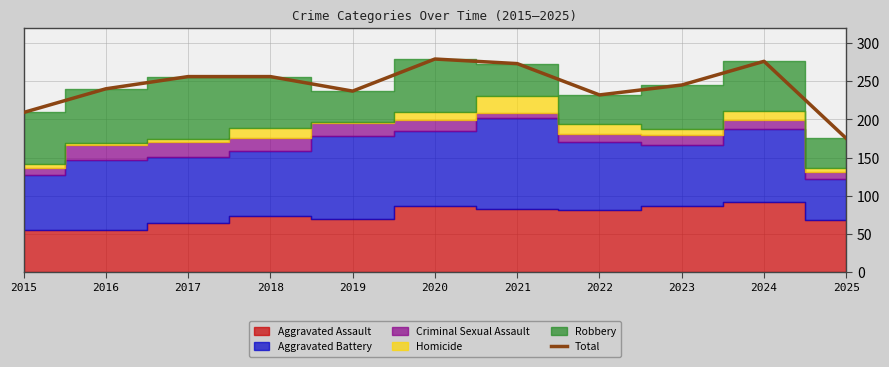

What is the change in value from 2017 to 2025?

-81